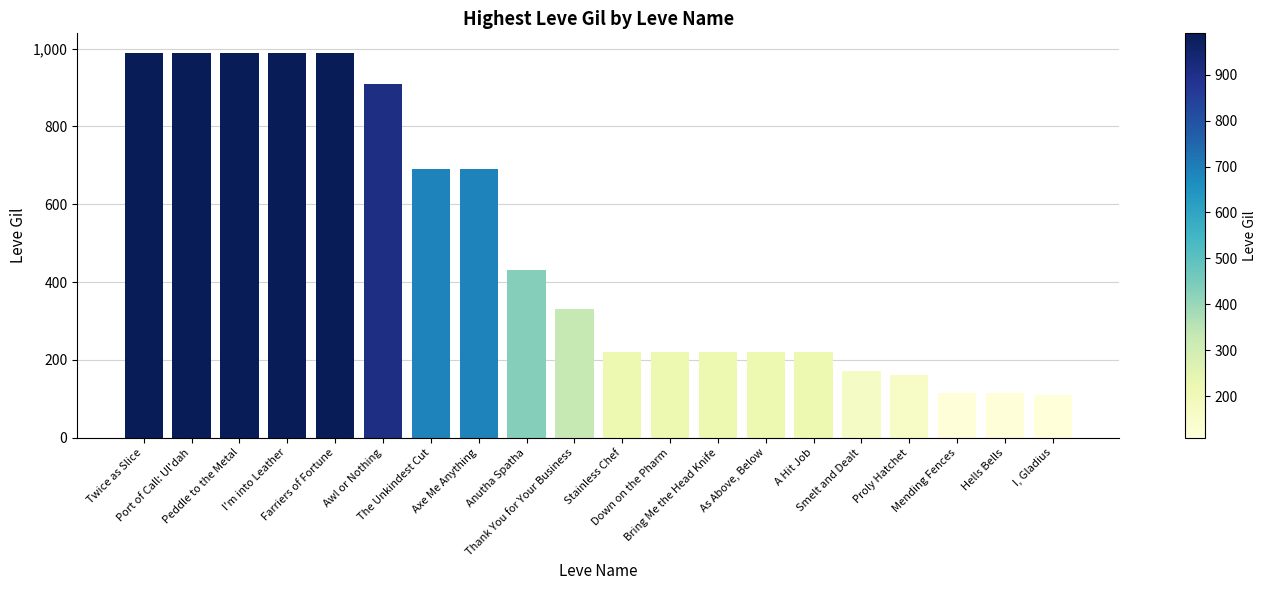

What is the difference between the values at Anutha Spatha and Farriers of Fortune?

560